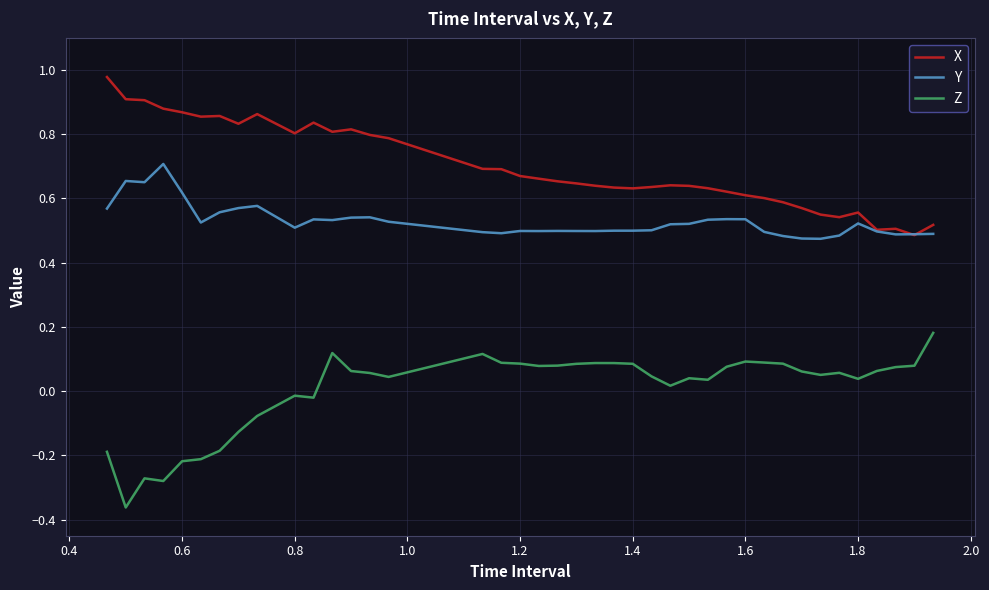

Which series has the largest total across all categories?

X